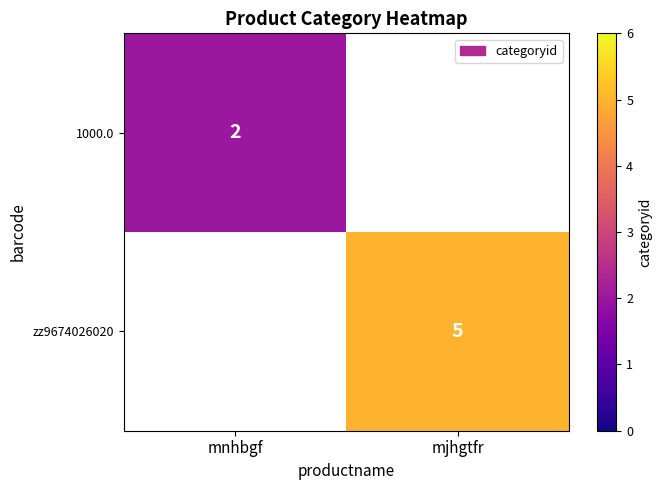

The value of 1000.0 at mnhbgf is 1. True or false?

False